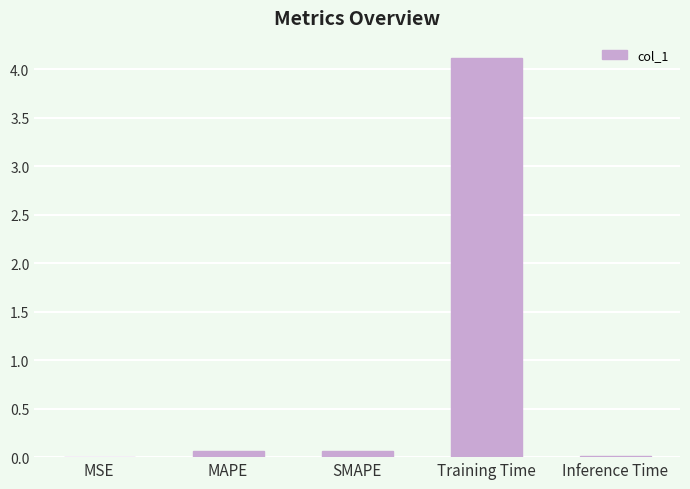

The chart shows a value of 4.1 at Training Time. True or false?

True